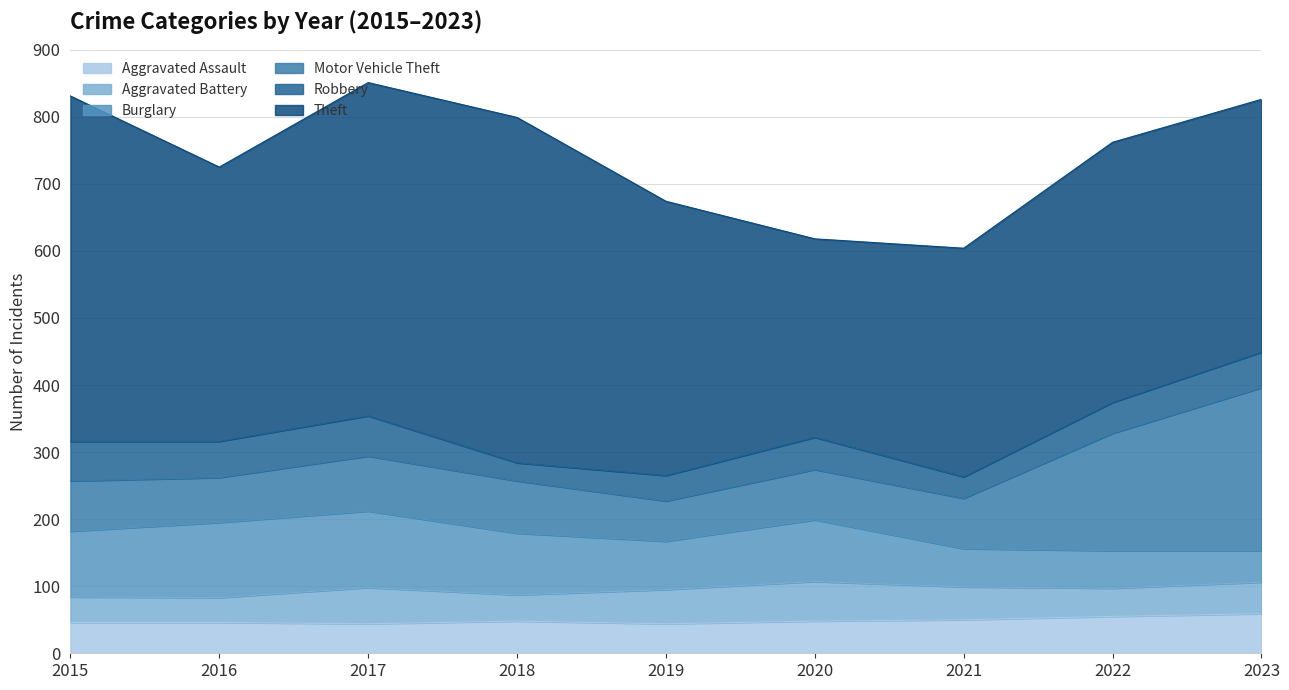

Rank the series at 2018 from highest to lowest value.

Theft, Burglary, Motor Vehicle Theft, Aggravated Assault, Aggravated Battery, Robbery